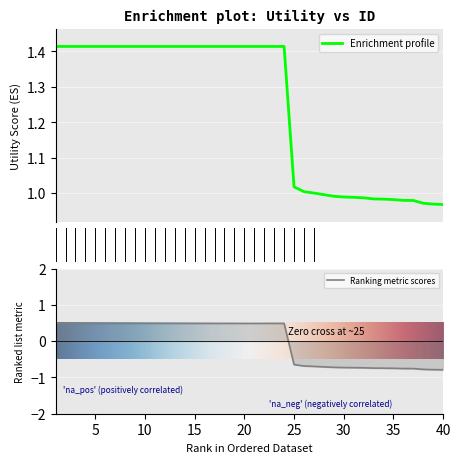

What is the sum of all values?

49.7